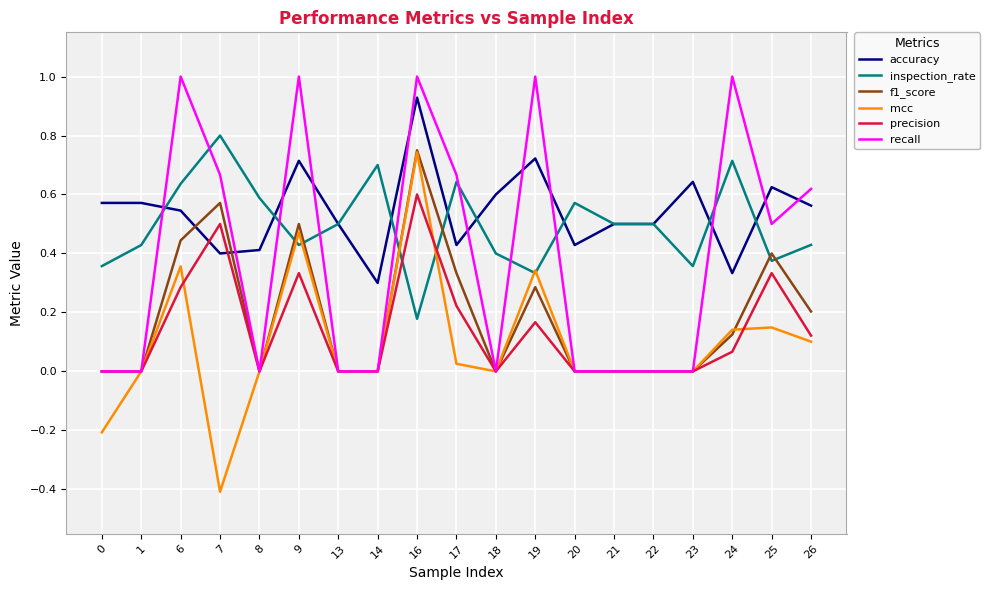

What is the greatest value displayed?

1.0